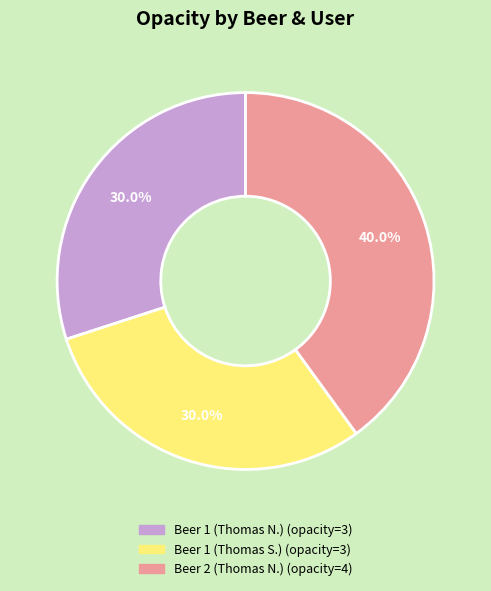

To the nearest percent, what is the difference between the largest and smallest slice percentages?

10%